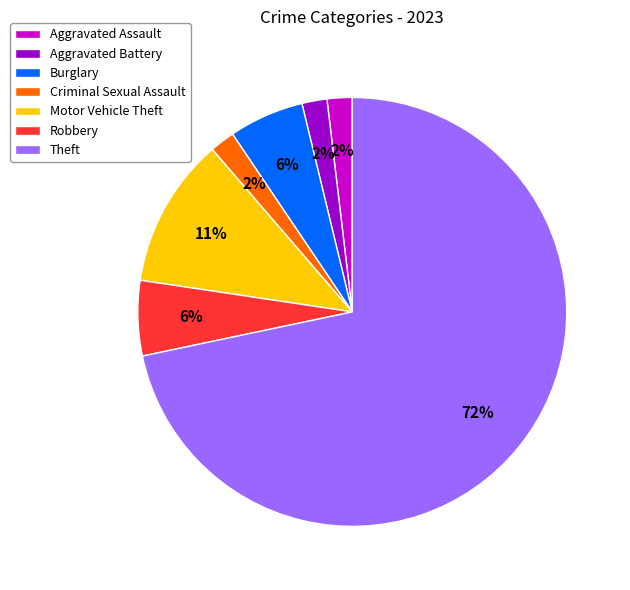

How many slices are in this pie chart?

7